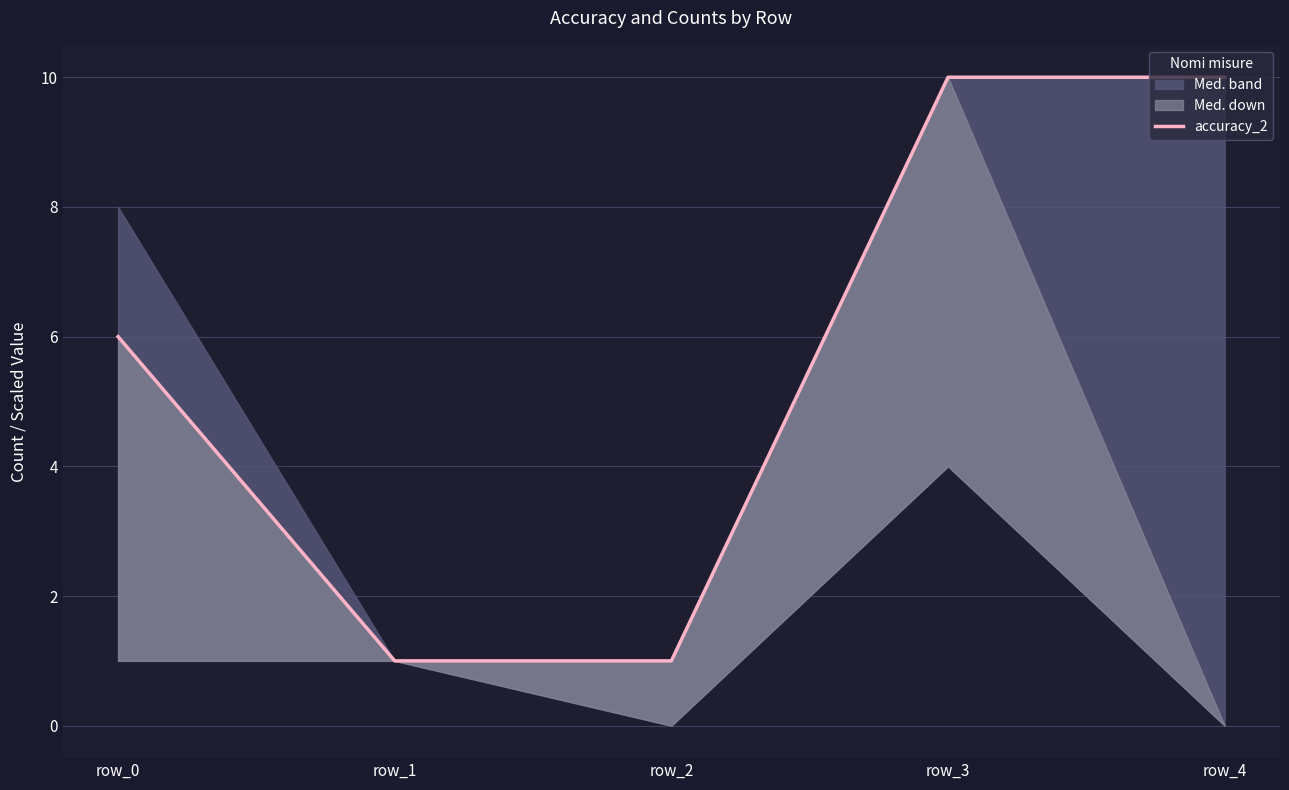

What is the sum of the values at row_2 and row_1?

2